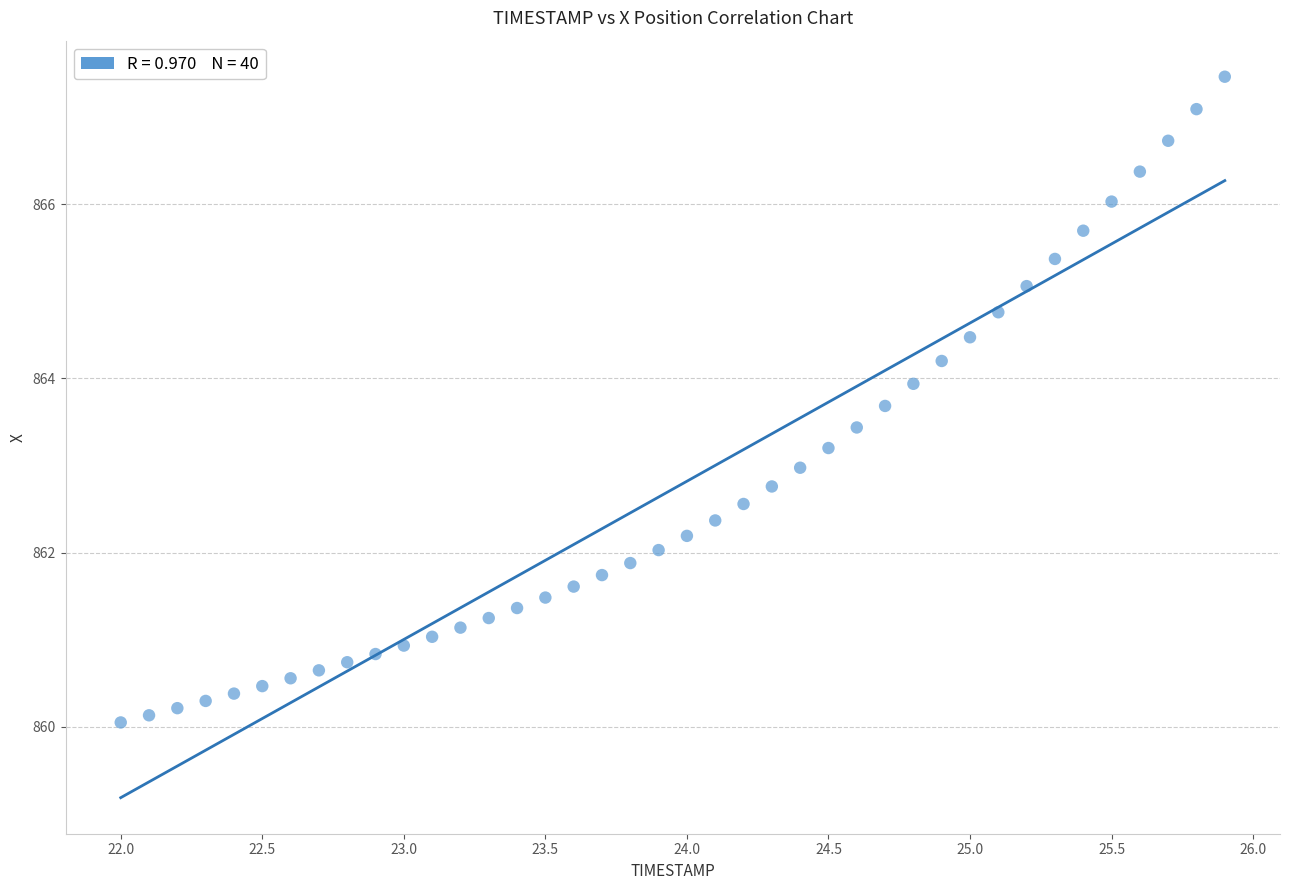

What is the range of Y values (max minus min)?

7.4